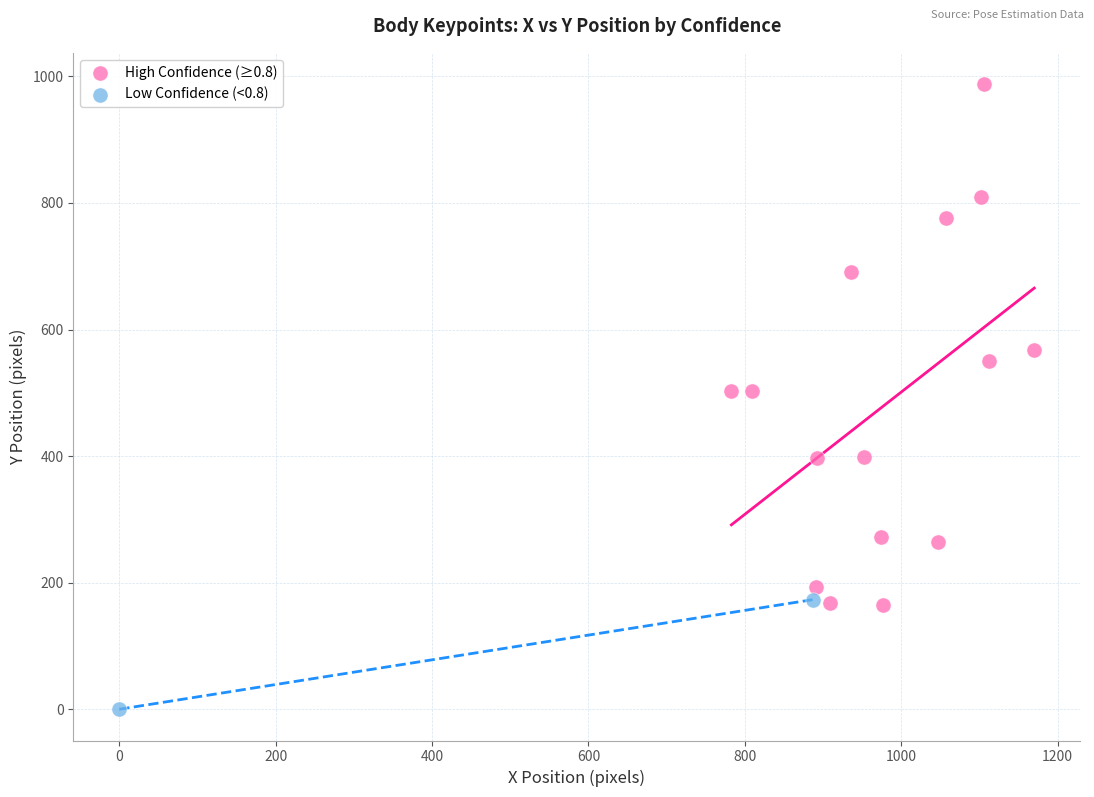

What are all the series names shown in the legend?

High Confidence (≥0.8), Low Confidence (<0.8)